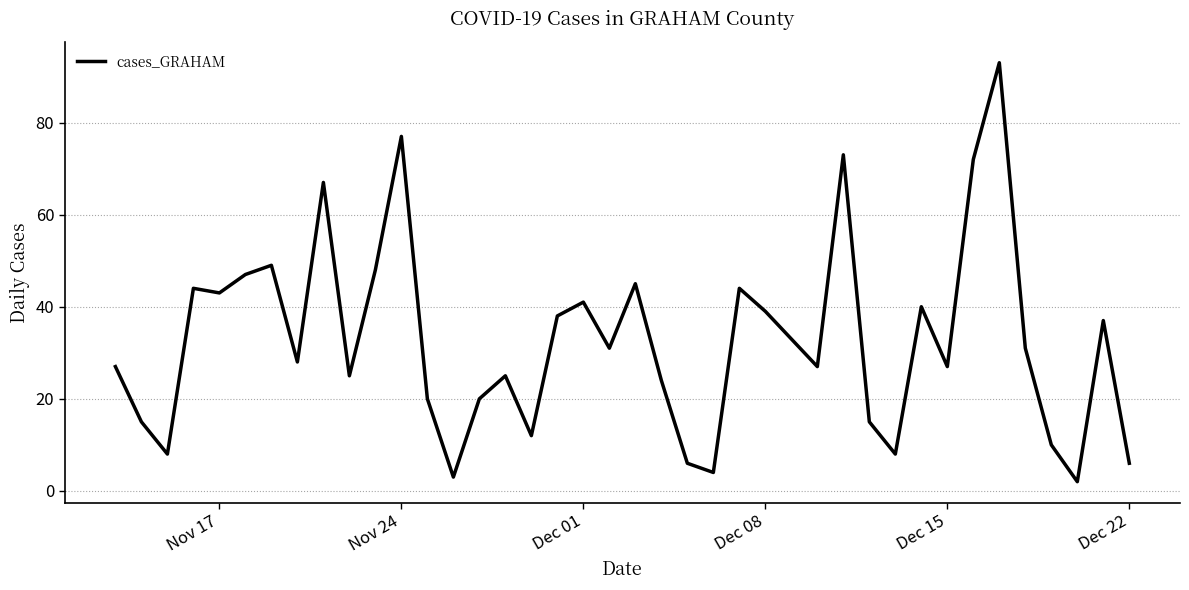

What is the difference between the maximum and minimum values?

91